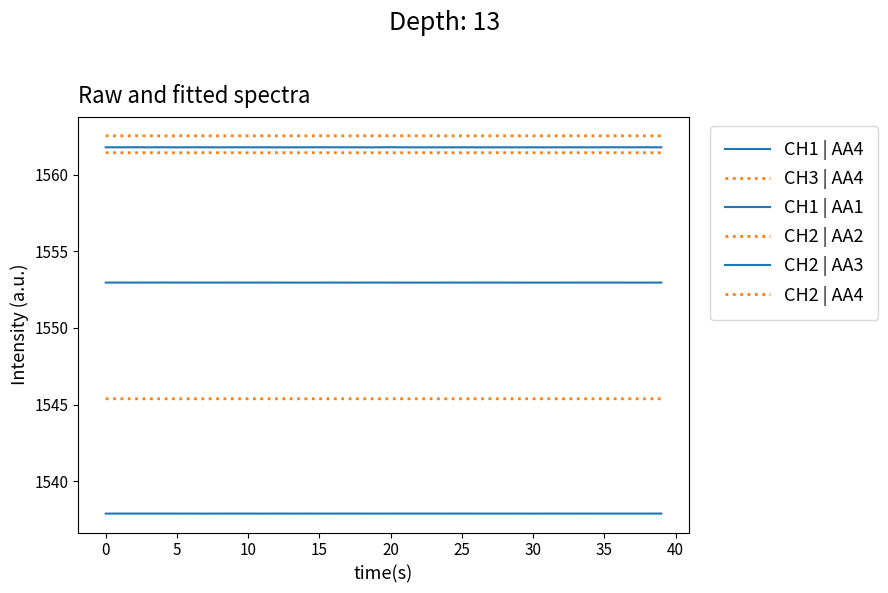

Does the chart have visible grid lines?

No